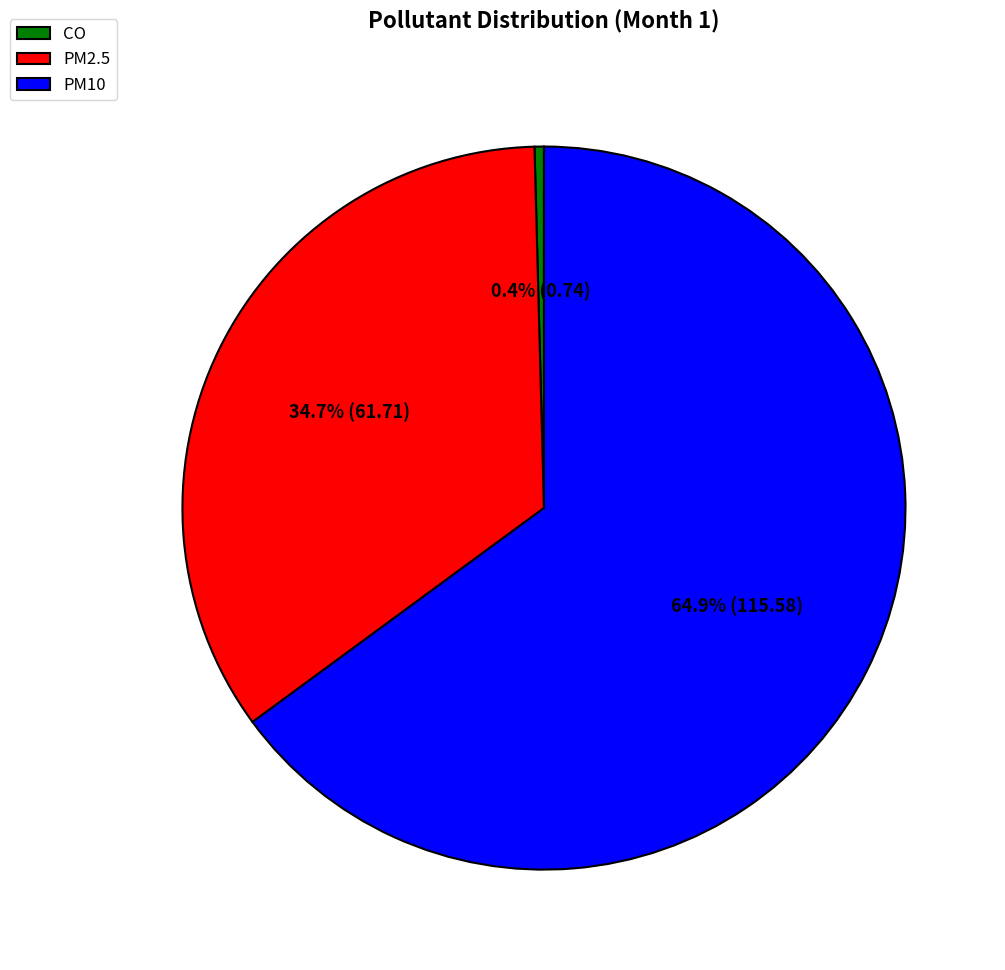

Is PM10 the majority of the pie?

Yes